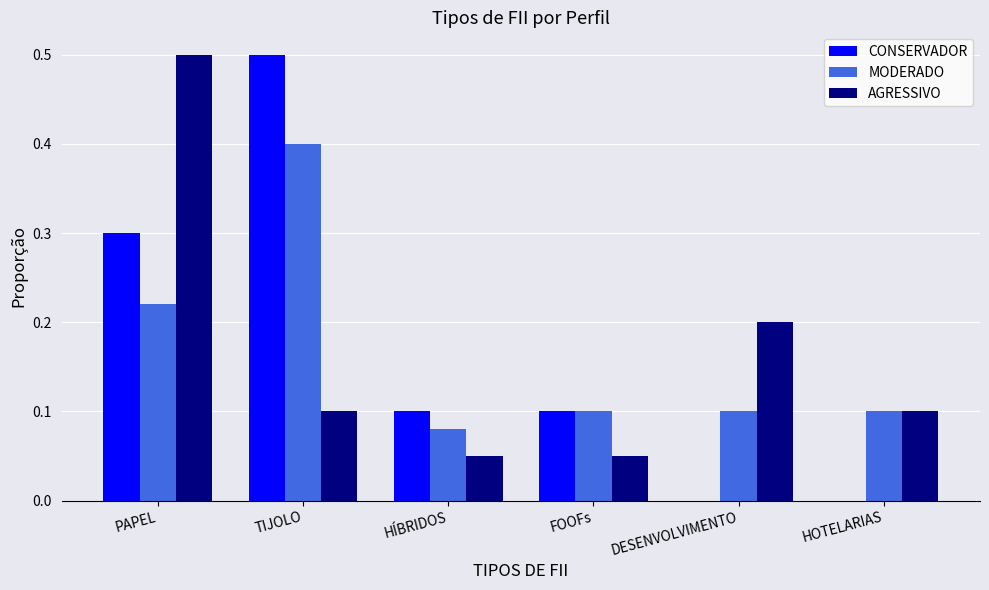

At which label does MODERADO reach its peak?

TIJOLO